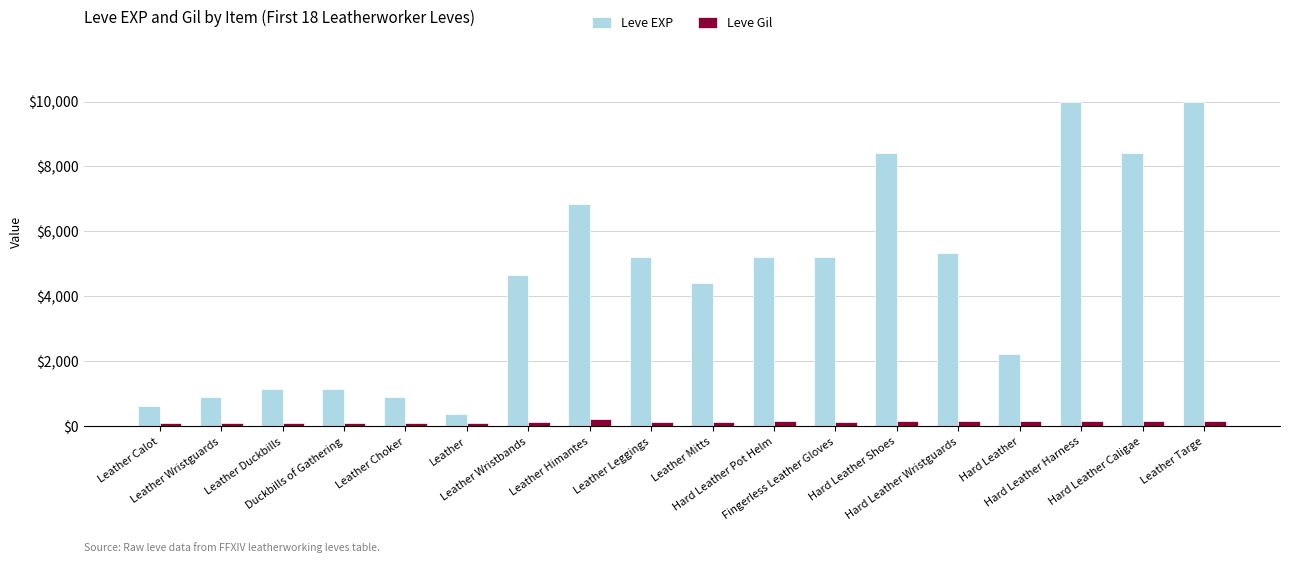

What is the minimum value for Leve EXP?

370